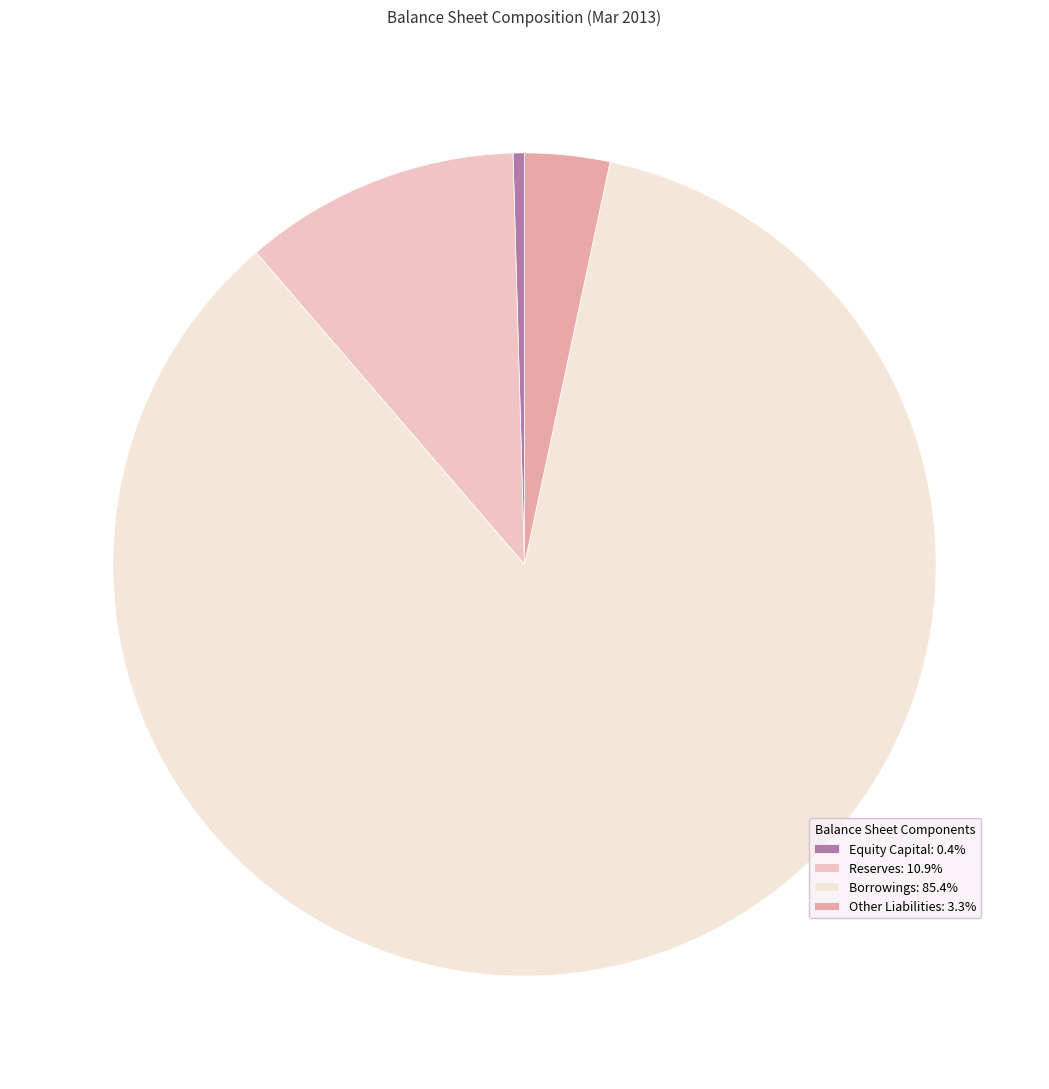

Approximately how many times larger is the value at Borrowings compared to Other Liabilities?

25.6